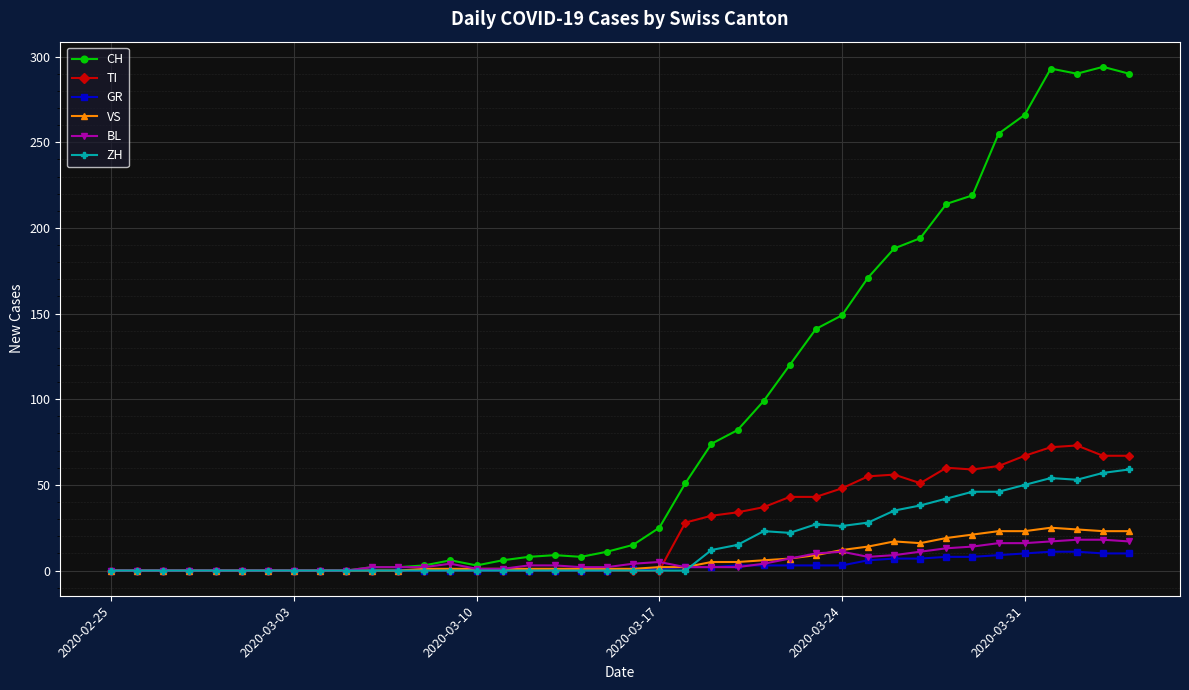

How many series are shown in this chart?

6